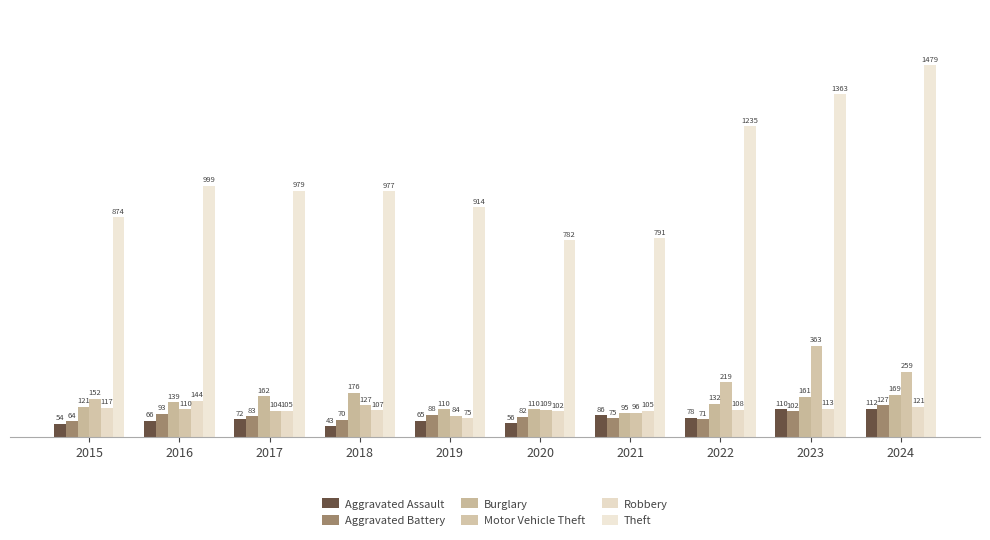

What is the value of the Aggravated Assault bar at the 6th from the left?

56